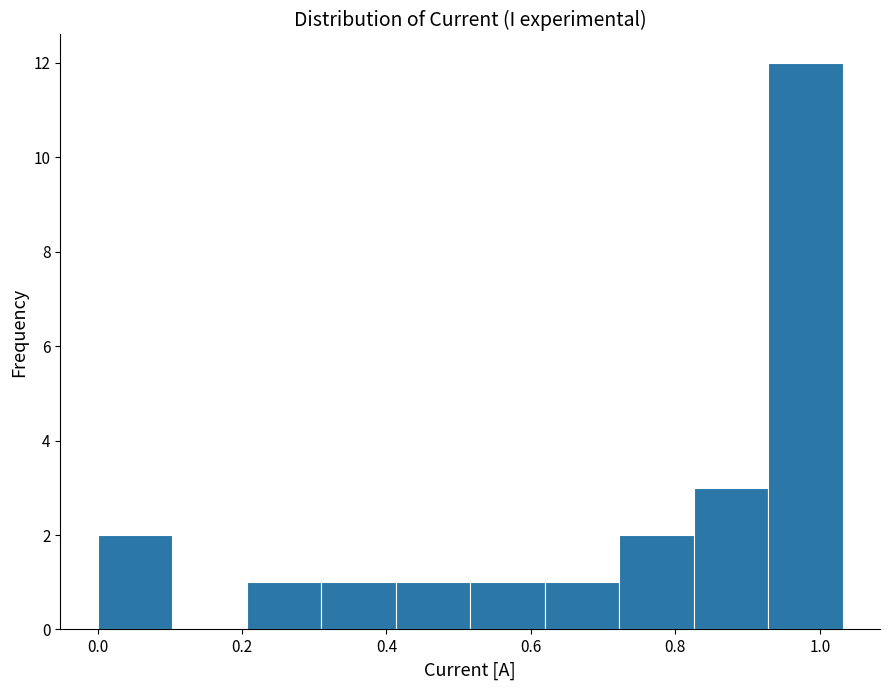

How tall is the bar that spans 0.00 to 0.10 on the x-axis? Neither the bar edges nor the heights are printed on the chart, so give them approximately, as read against the axes.

2